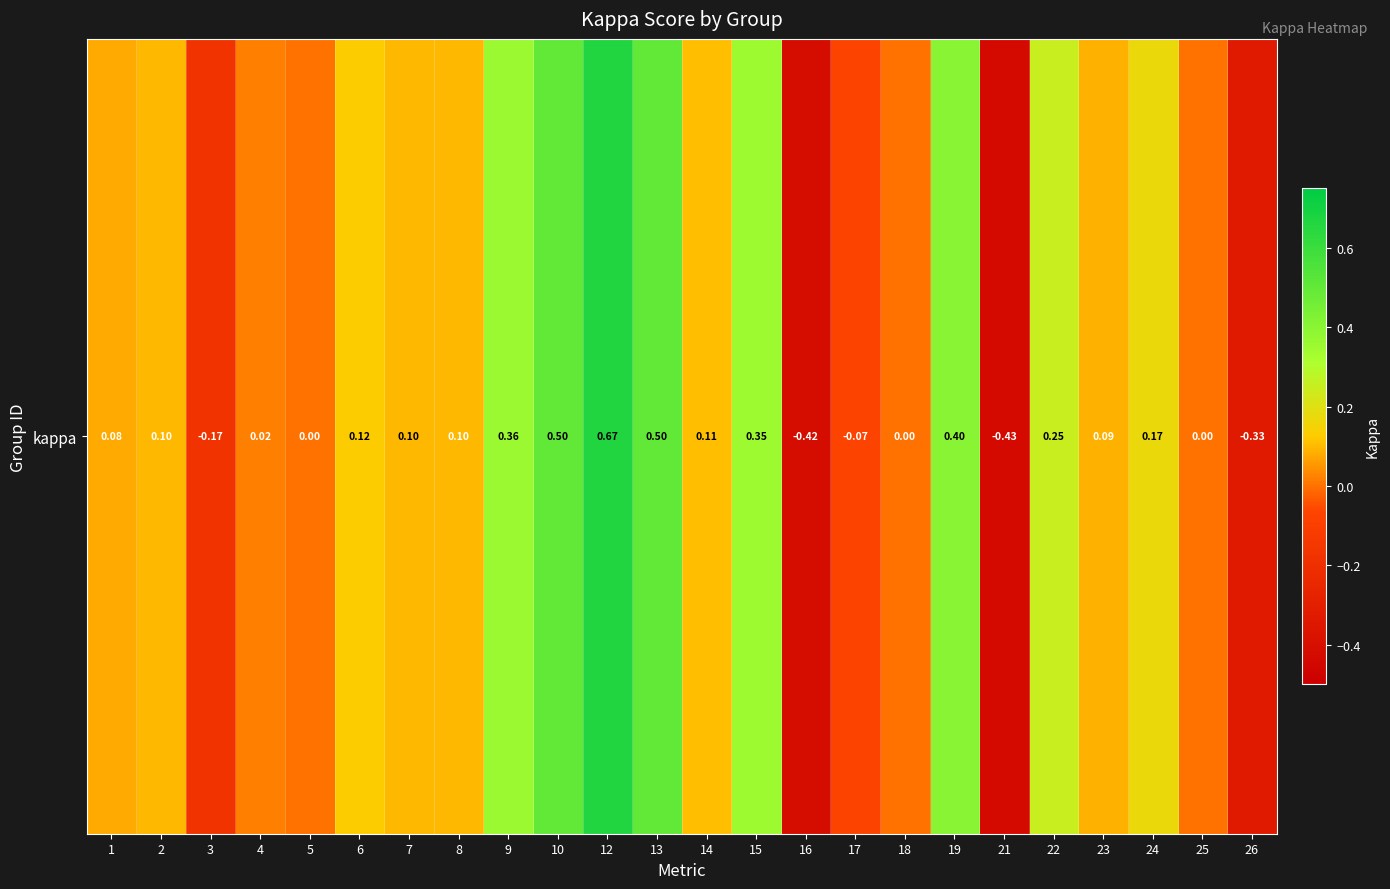

The chart shows a value of 0.6 at 19. True or false?

False